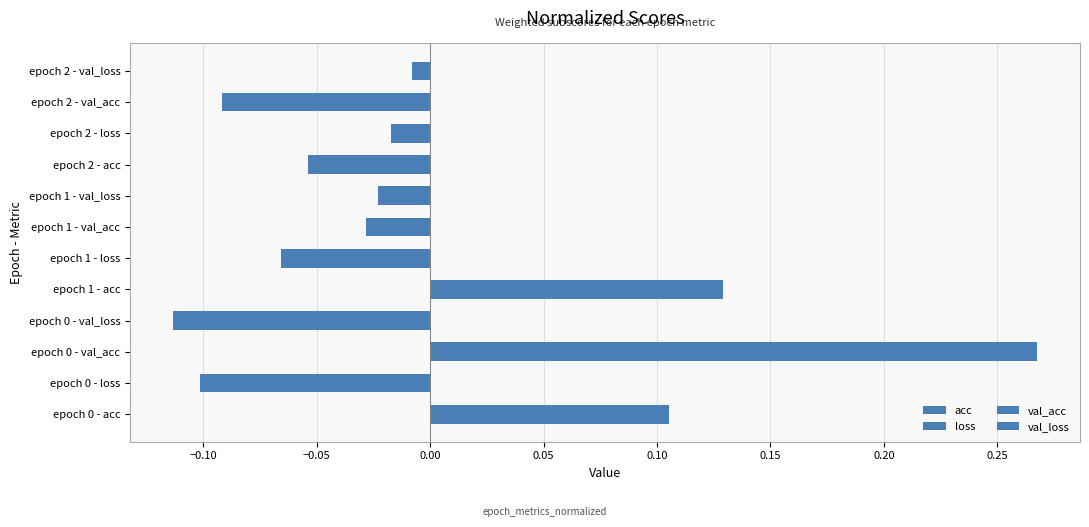

Which has a higher value, epoch 1 - acc or epoch 0 - val_loss?

epoch 1 - acc